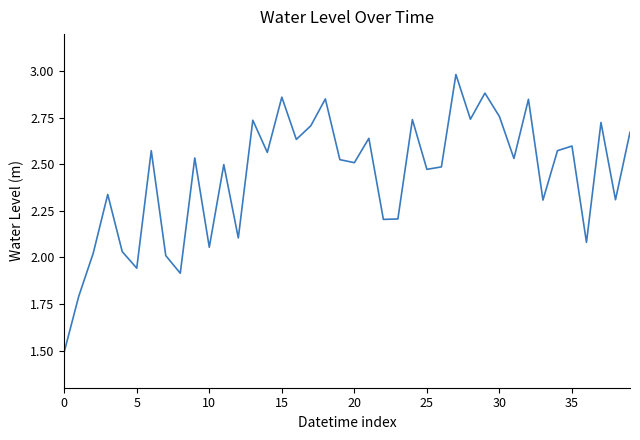

True or false: there are more than 0 points higher than both neighbors.

True